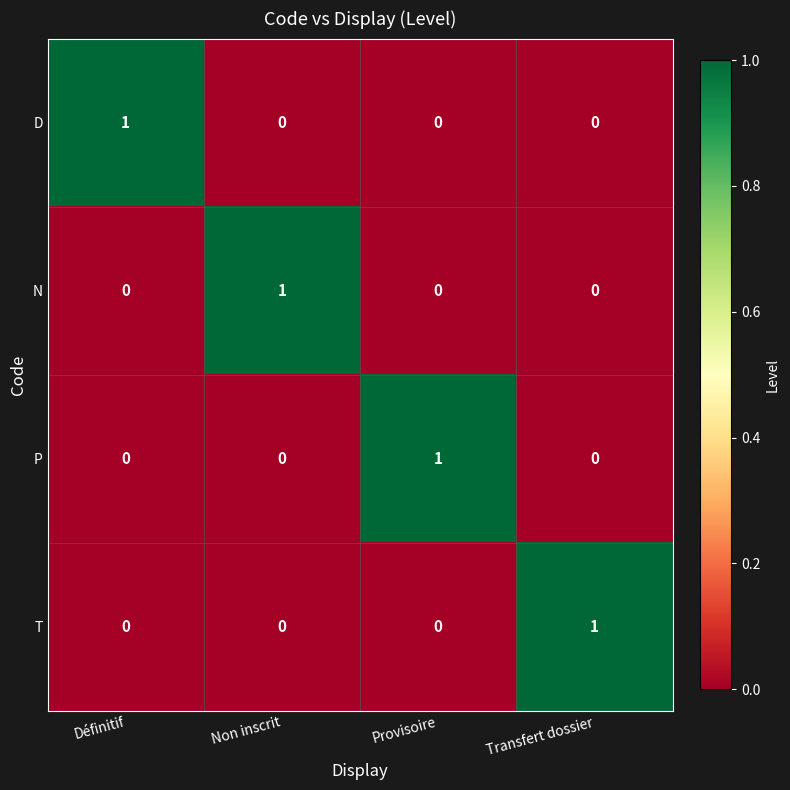

Count the number of data series in this chart.

4